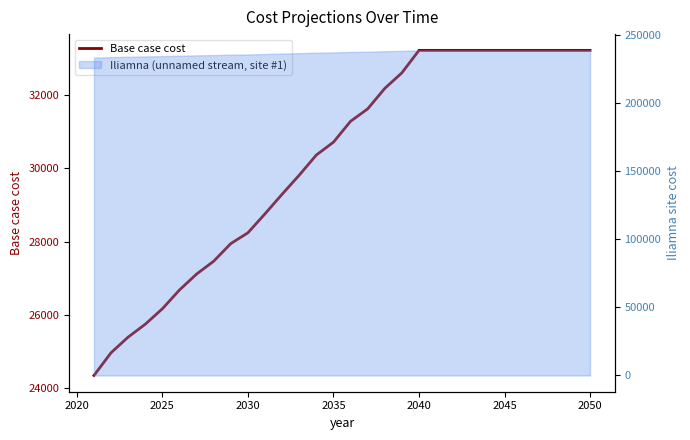

What is the difference between the maximum and minimum values?

8872.9